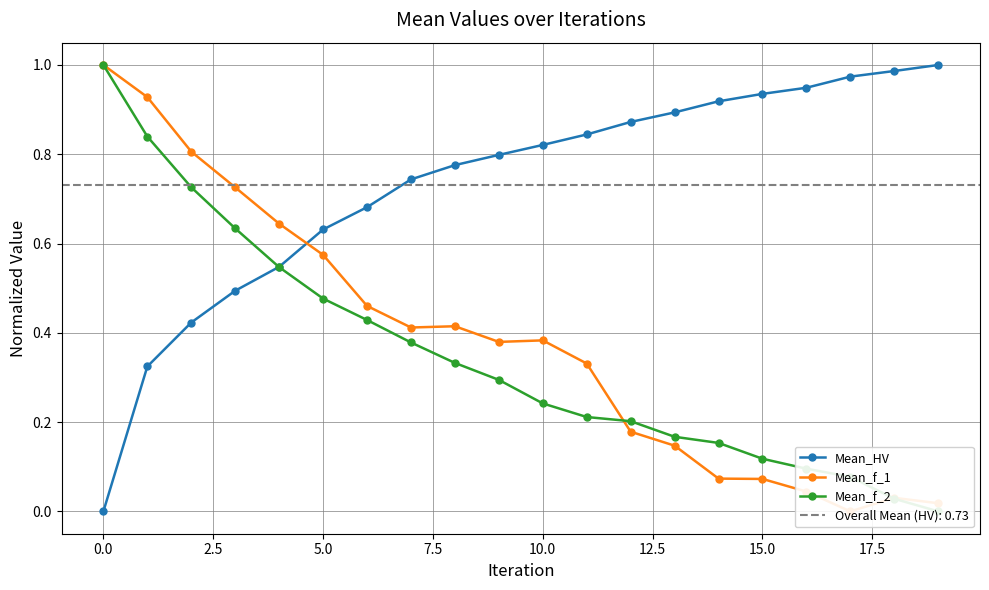

What are all the series names shown in the legend?

Mean_HV, Mean_f_1, Mean_f_2